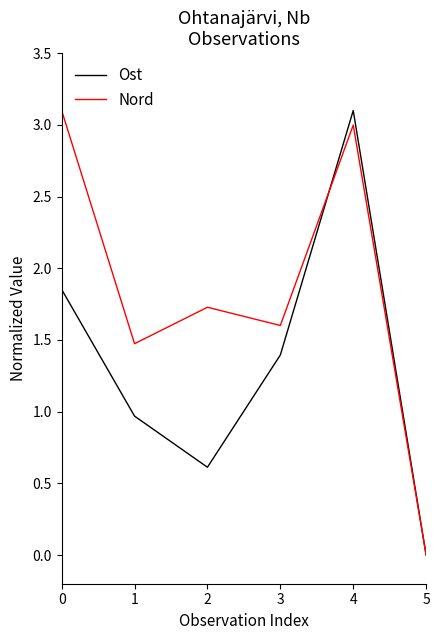

List the series in order of their overall mean, lowest first.

Ost, Nord